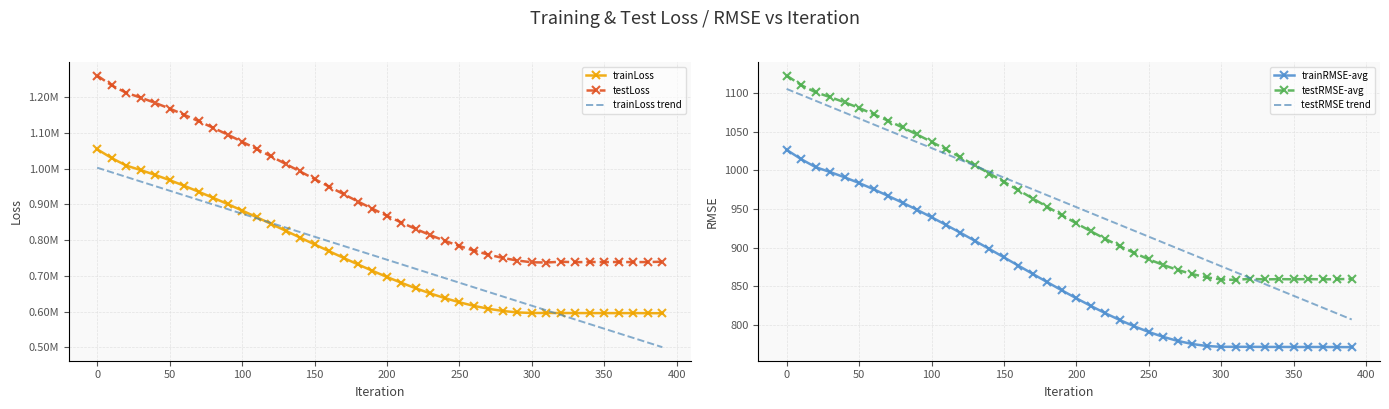

What is the highest value of the testRMSE trend series?

1105.3